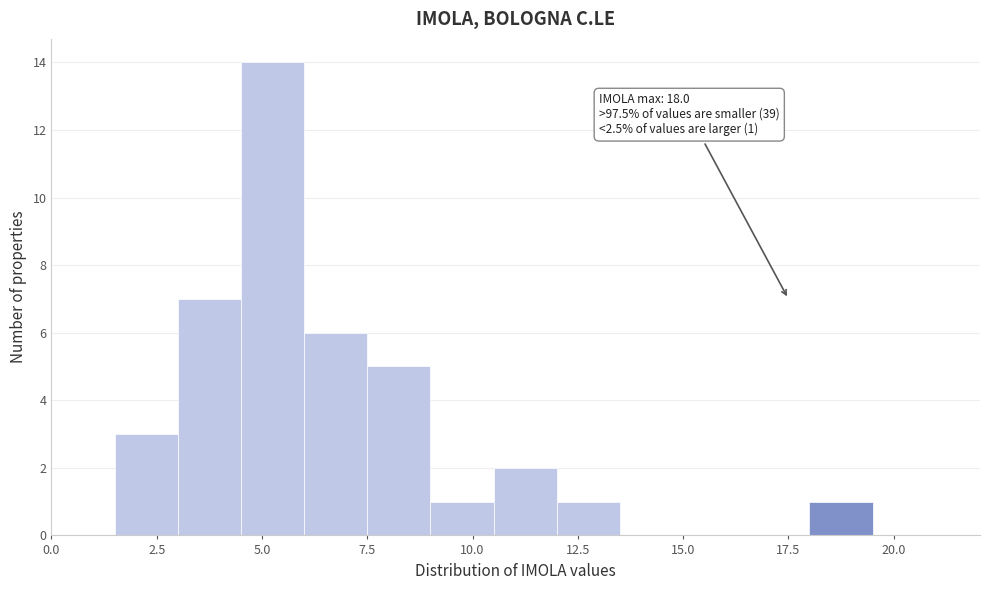

Around what value on the x-axis is the tallest bar? Give the approximate position of its centre, as read against the axis.

5.5